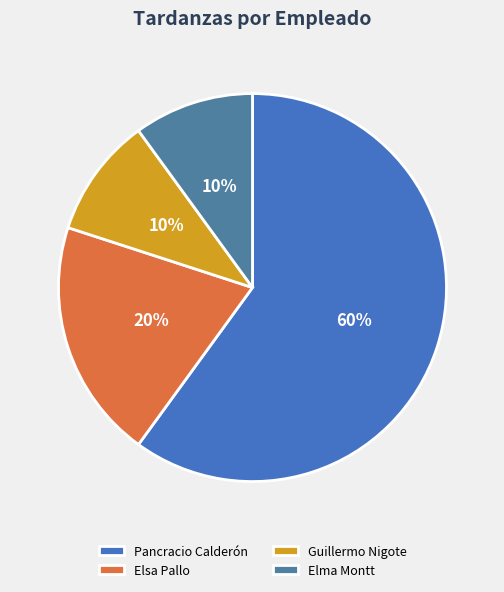

To the nearest percent, what is the difference between the Elma Montt and Elsa Pallo slice percentages?

10%